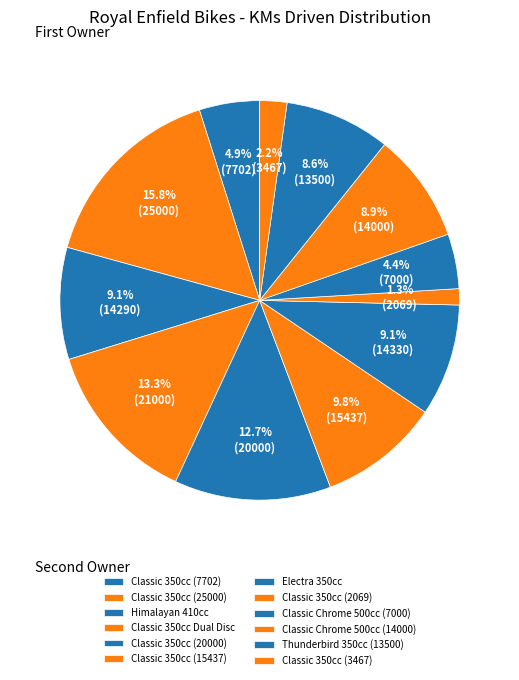

Which category has the biggest portion of the pie?

Classic 350cc (25000)